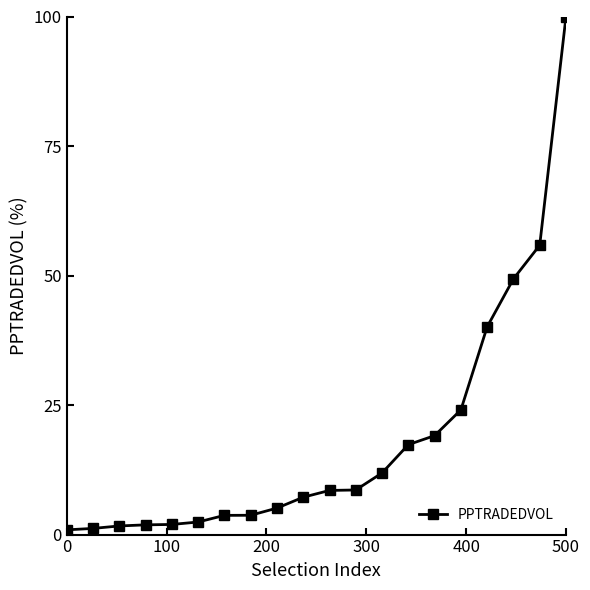

What is the maximum value shown in the chart?

100.0